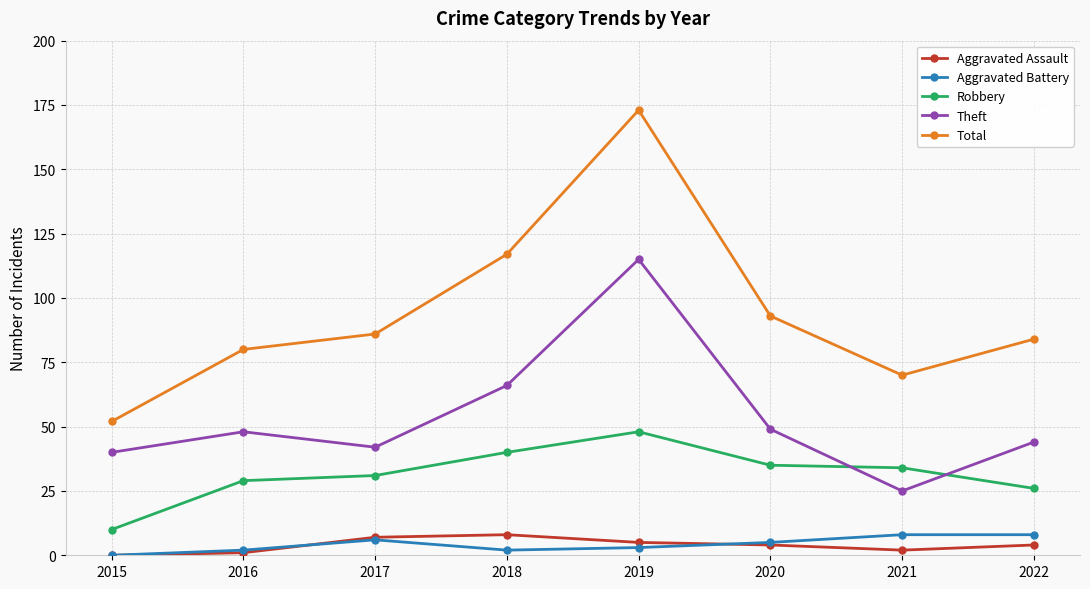

What is the difference between the maximum and minimum values in the Aggravated Assault series?

8